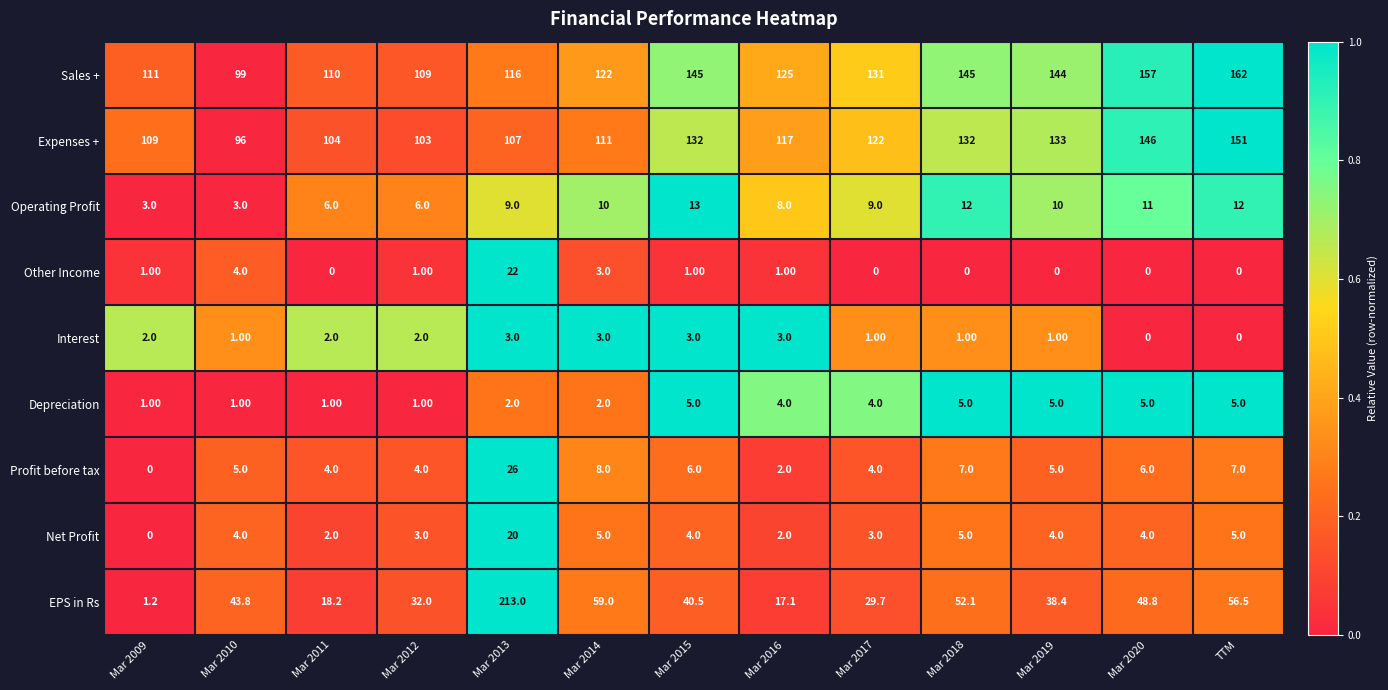

Which series has the widest spread of values?

EPS in Rs